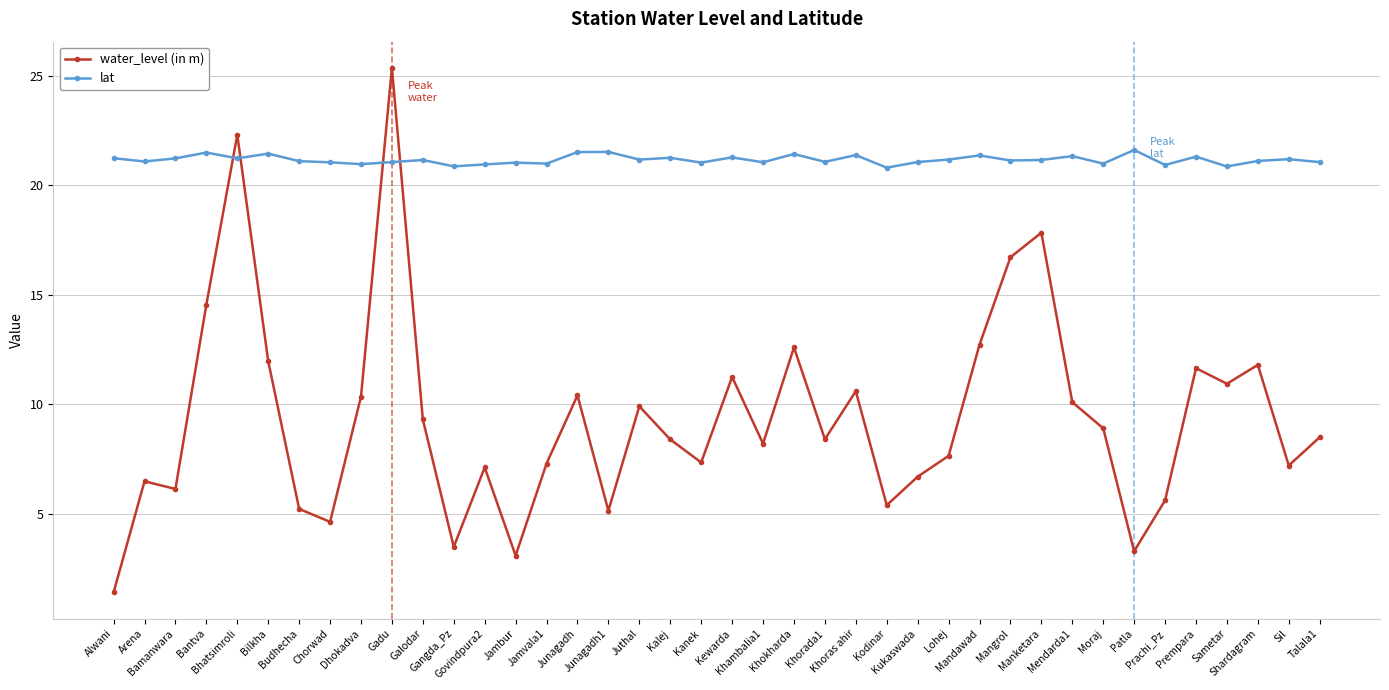

At which category does the chart reach its peak across all series?

Gadu